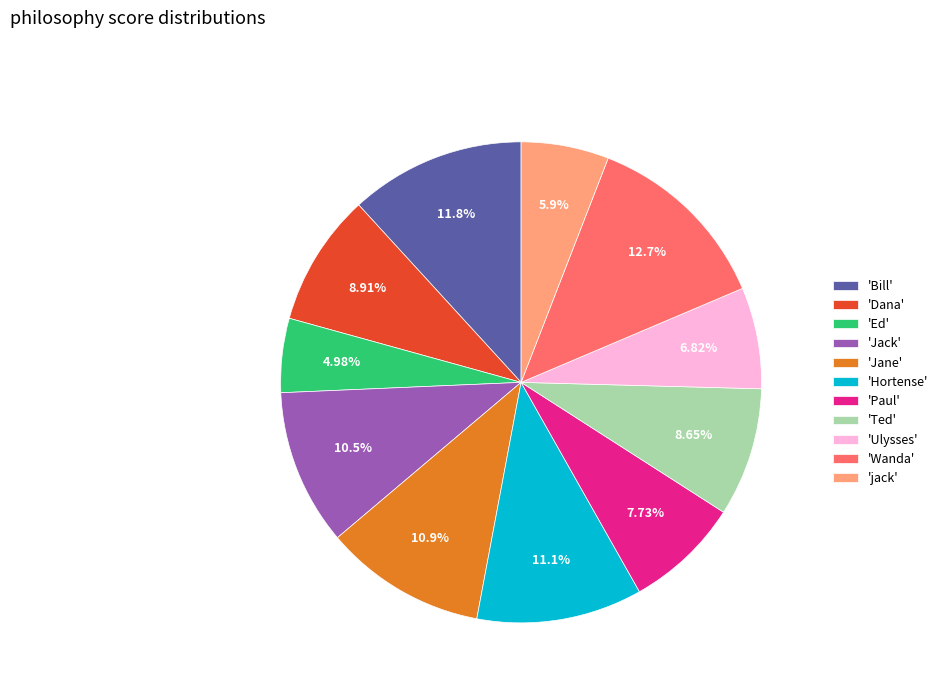

How many slices are in this pie chart?

11